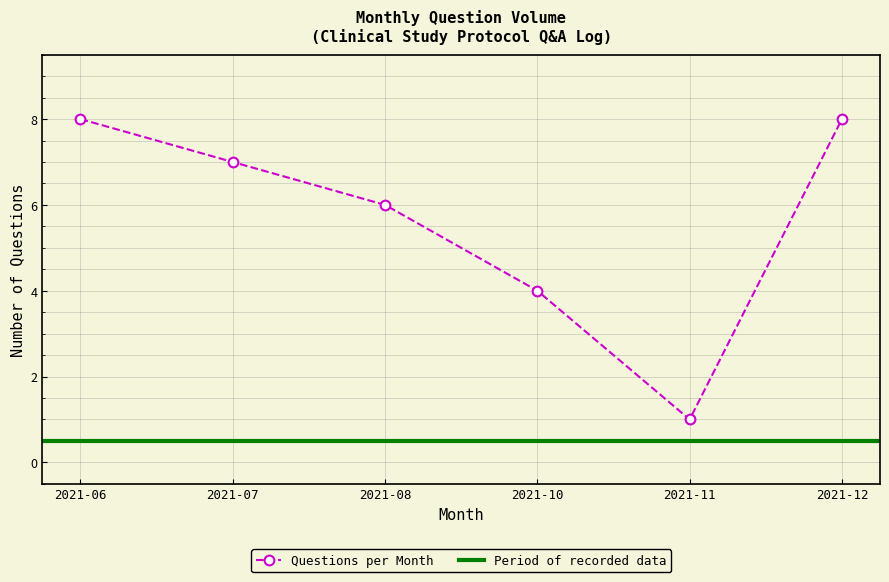

How many data points does each series have?

6